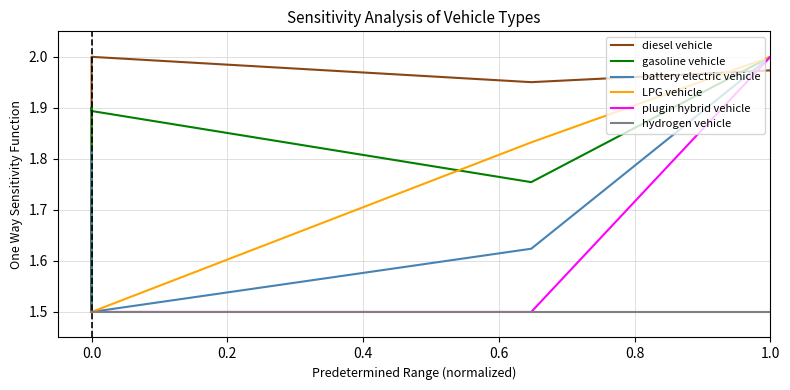

What is the maximum value for hydrogen vehicle?

1.5